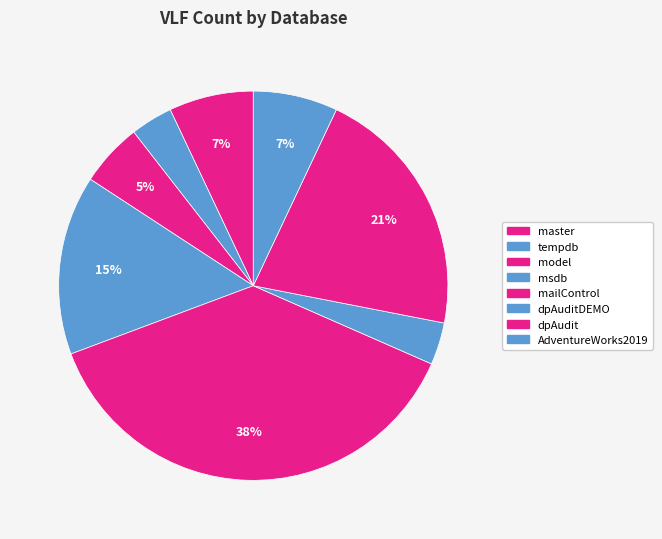

How many slices are in this pie chart?

8